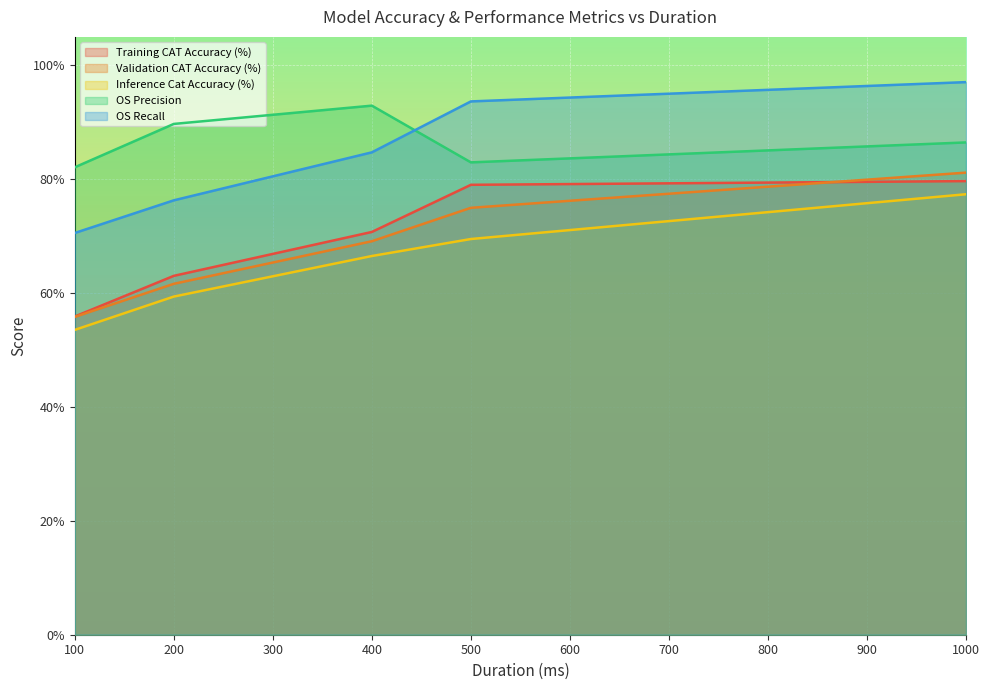

What is the difference between the highest and lowest values at 500?

0.2